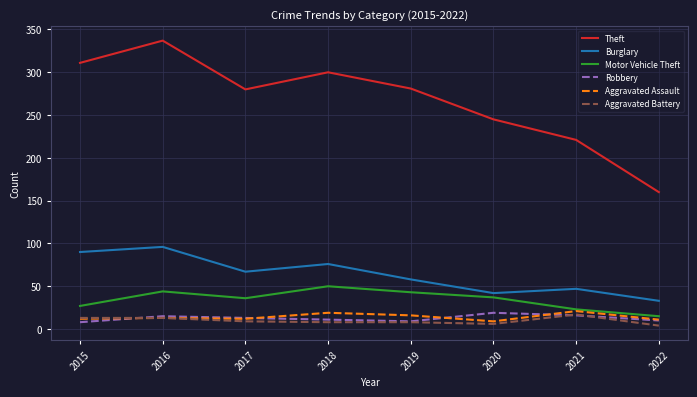

The Motor Vehicle Theft series shows 23 at 2021. True or false?

True